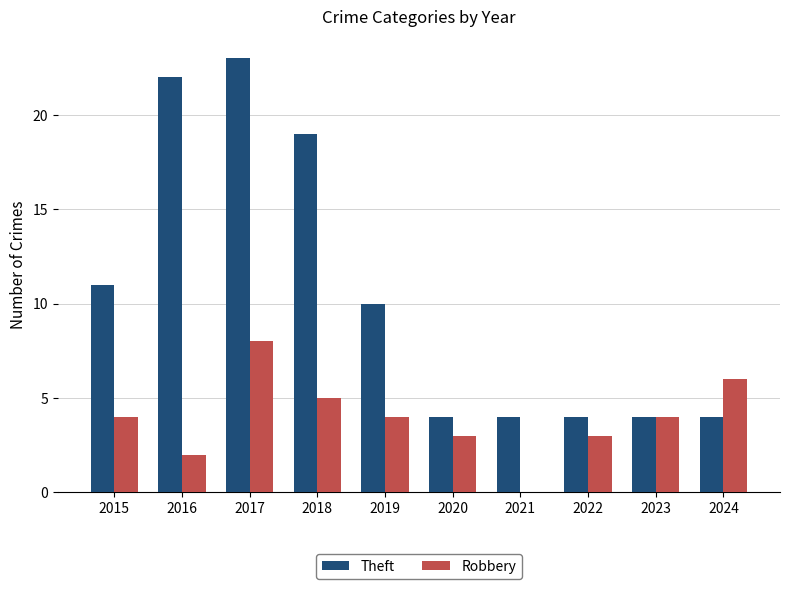

What is the sum of all Theft values?

105